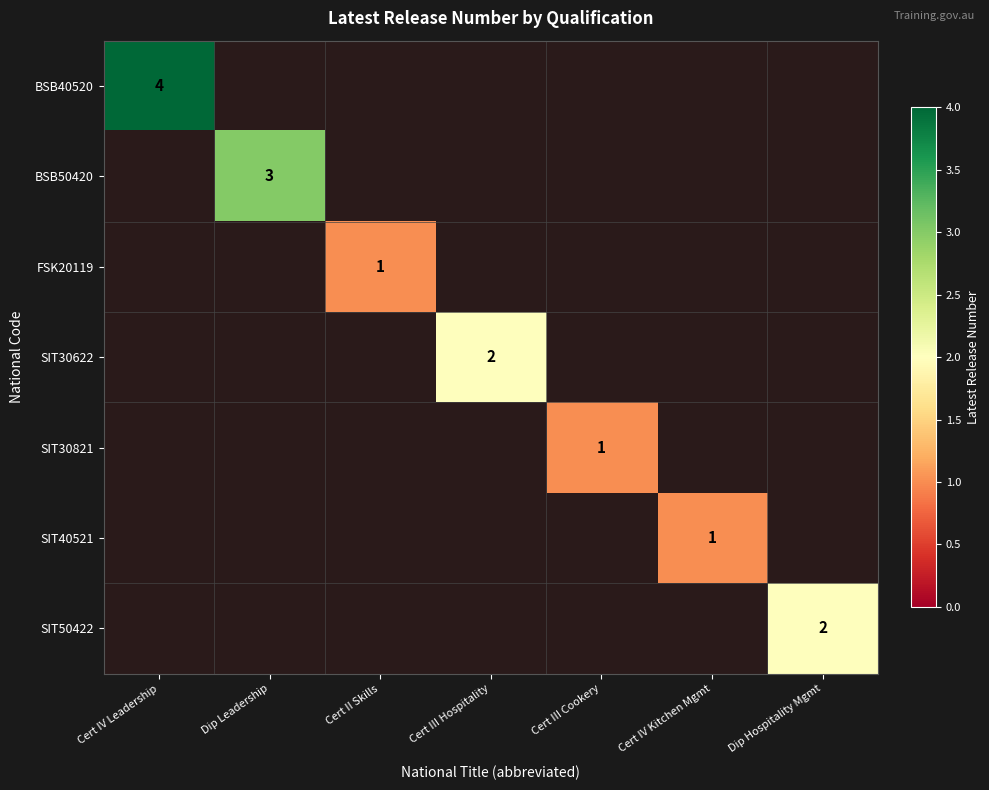

How many values in BSB50420 are above zero?

1